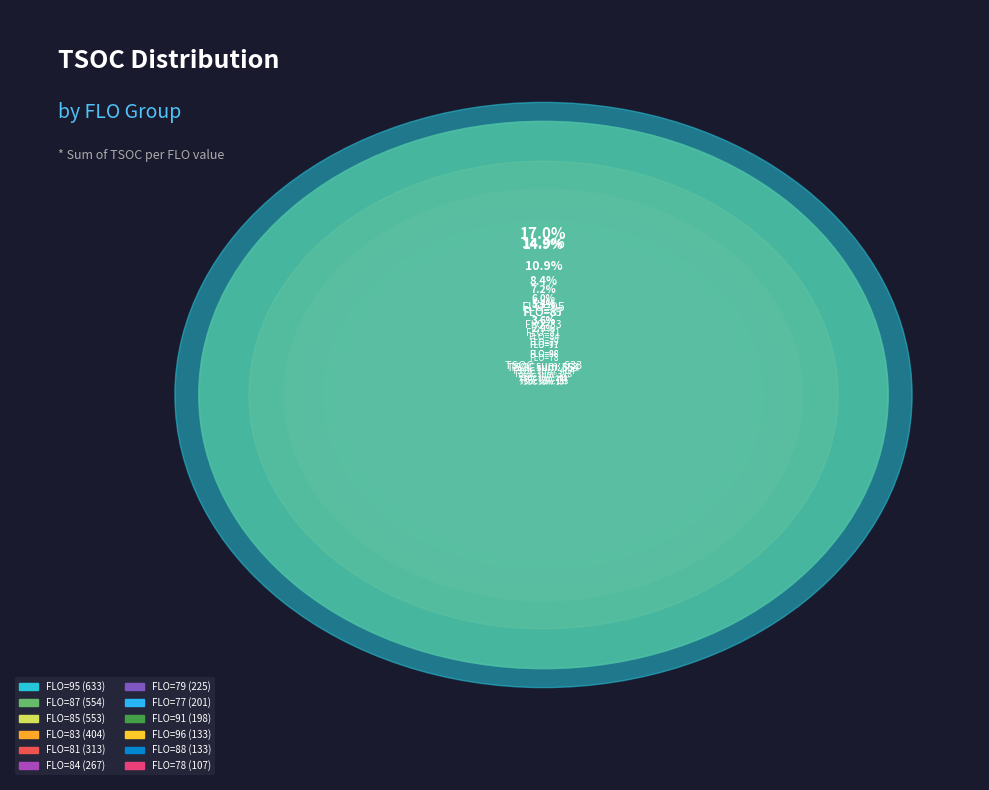

To the nearest percent, what percentage of the pie is FLO=81?

8%